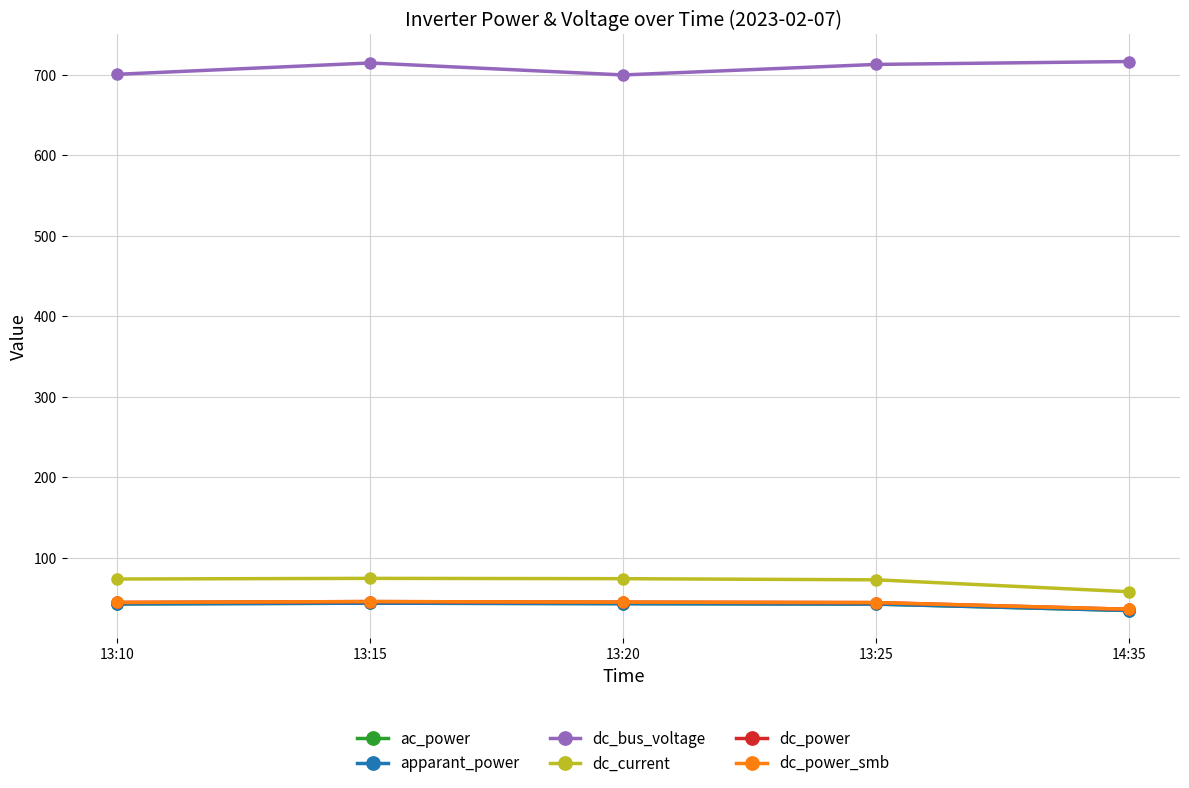

Is this an area chart (filled region under the line)?

No